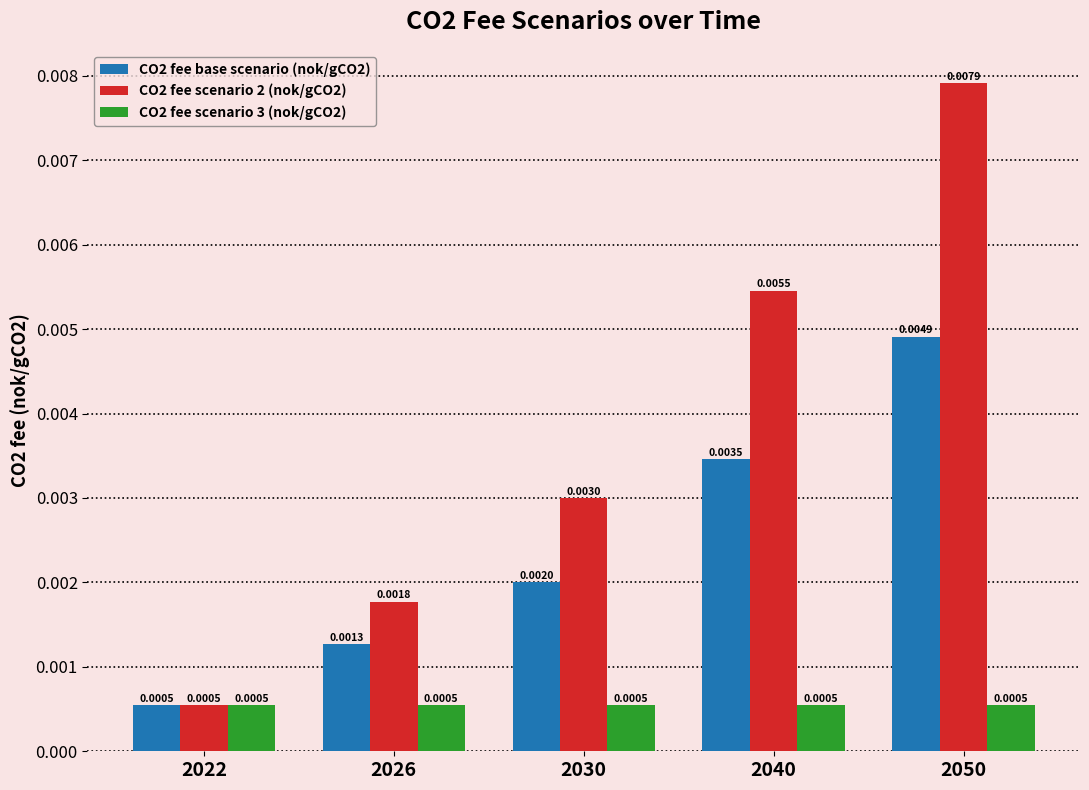

List the labels in order of CO2 fee base scenario (nok/gCO2) value, largest first.

2050, 2040, 2030, 2026, 2022